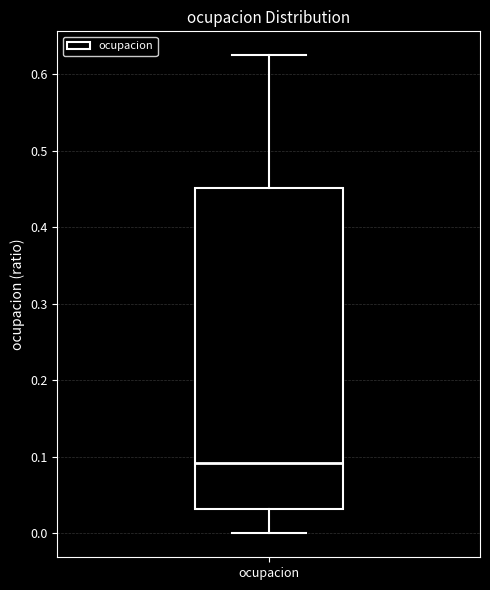

Read this box plot against the y-axis: the position of the median line, the range covered by the box, and the ends of both whiskers. The values are not printed on the chart, so give them approximately, as read against the axis.

median 0.09, box 0.03 to 0.45, whiskers 0.00 to 0.63